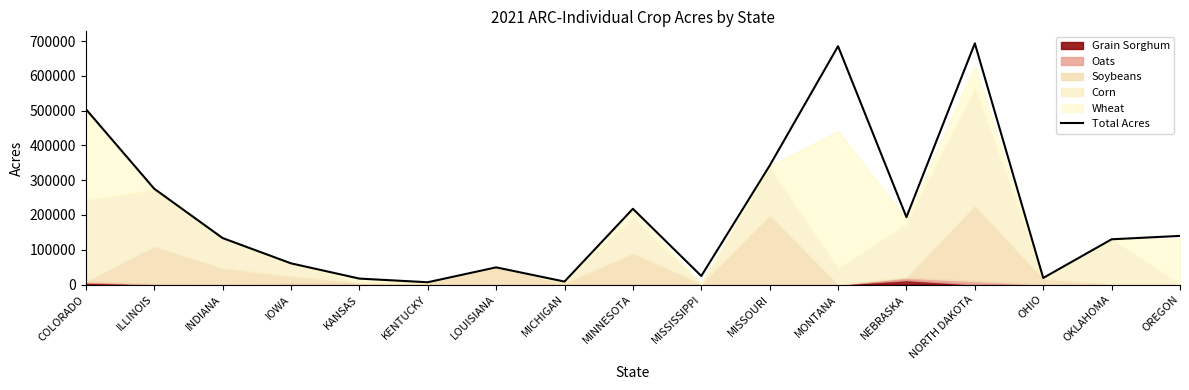

What is the difference between the maximum and second lowest values?

684907.8